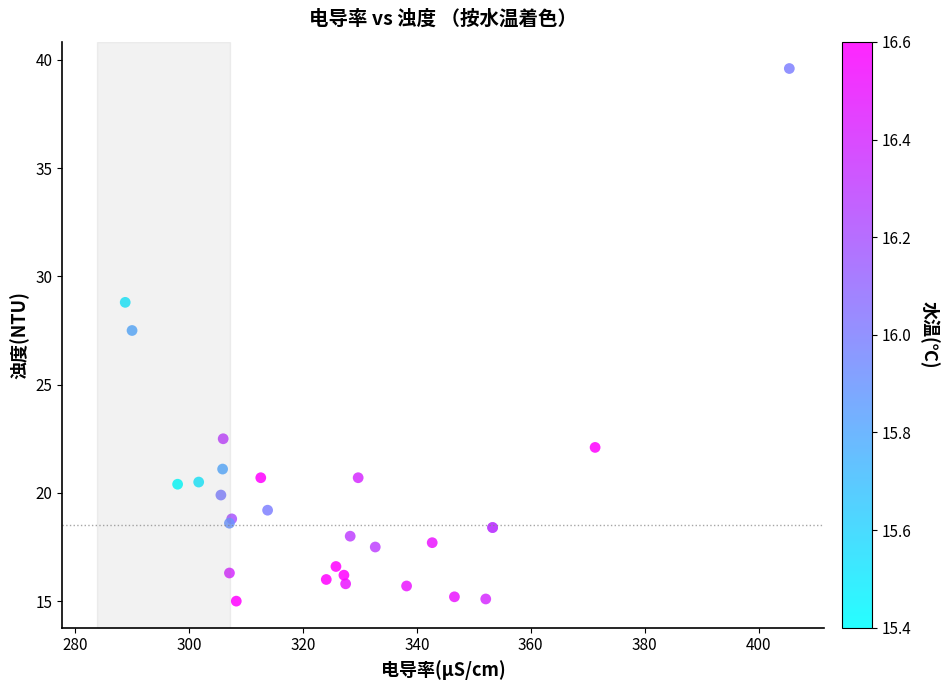

What Y value in the scatter plot is closest to 27?

27.5